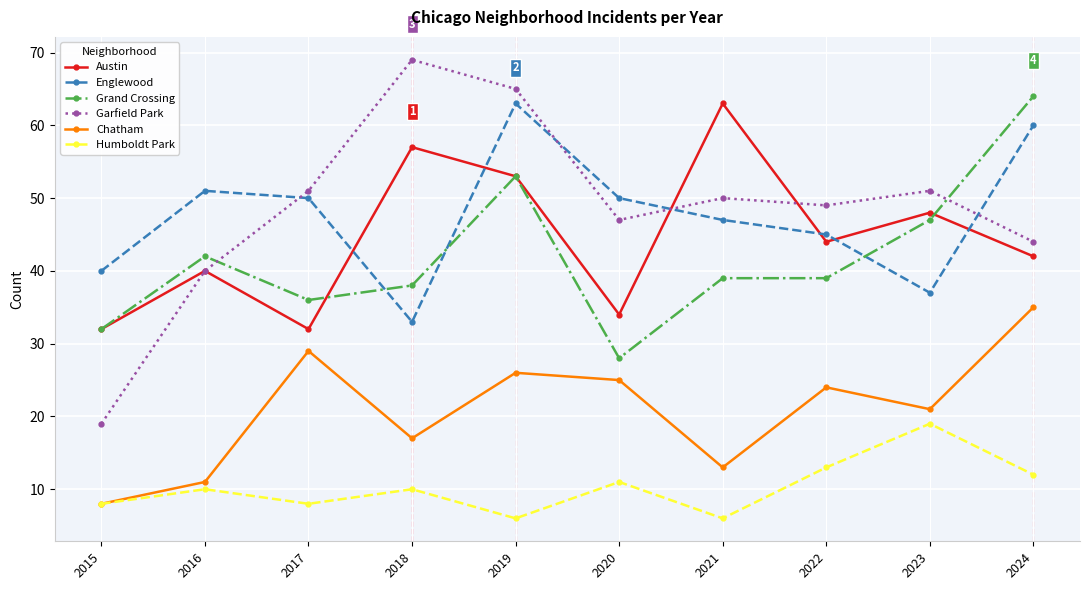

How many intersections are there between Grand Crossing and Englewood?

3